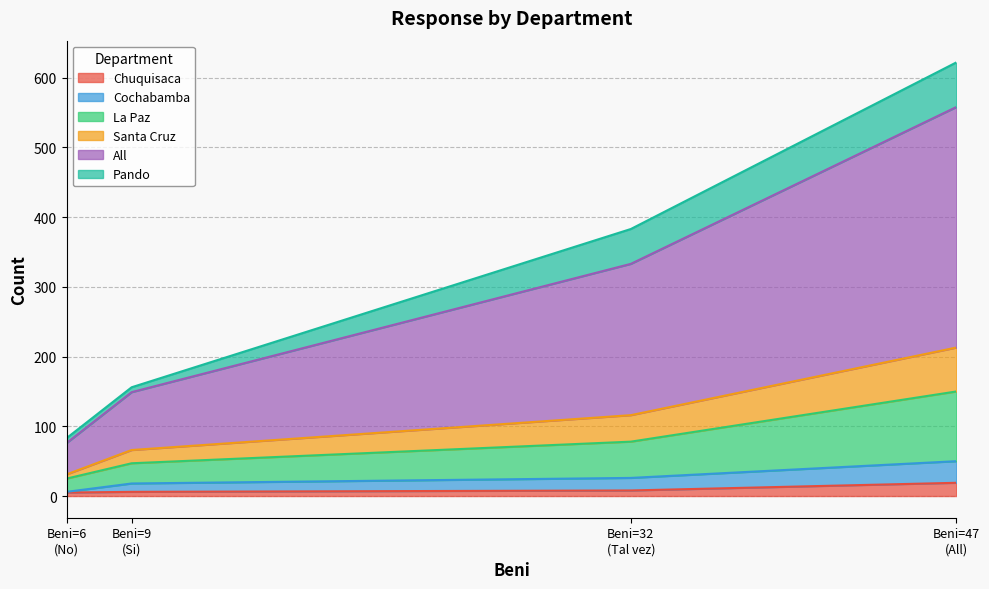

Which has a higher value, 9 or 47?

47